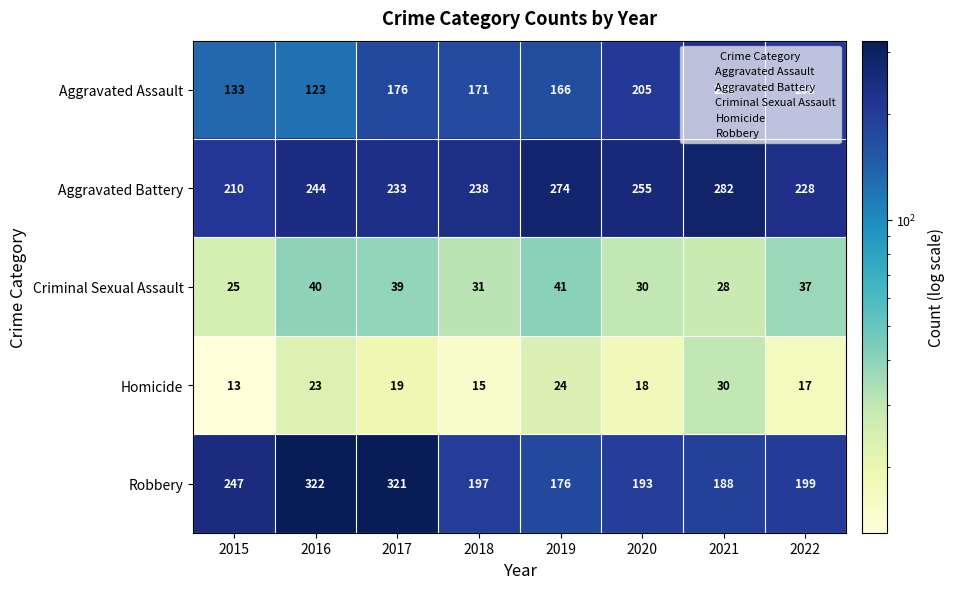

What is the difference between the highest and lowest values at 2018?

223